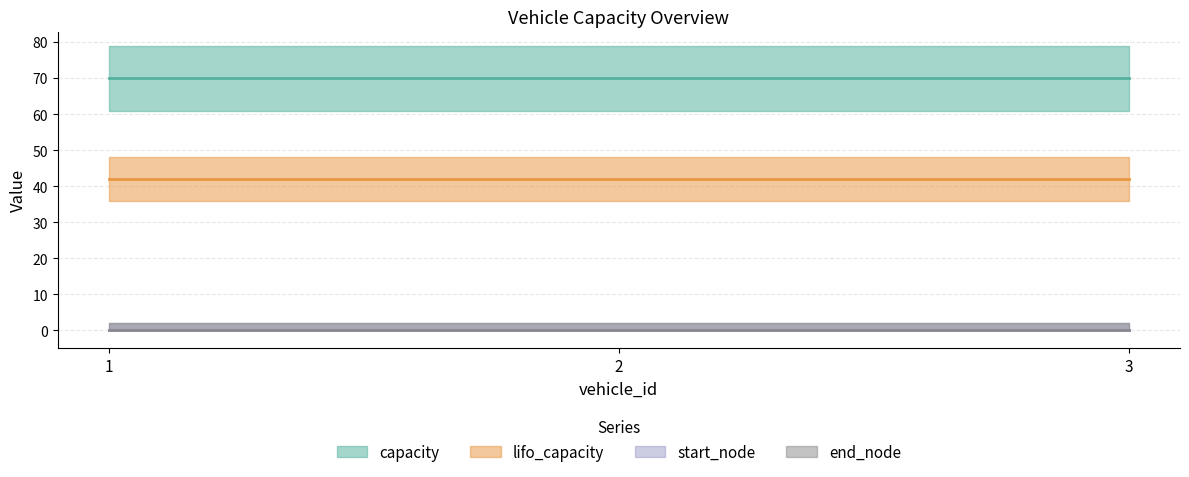

Reading left to right, extract all data points from this chart.

capacity: 70	70	70
lifo_capacity: 42	42	42
start_node: 0	0	0
end_node: 0	0	0